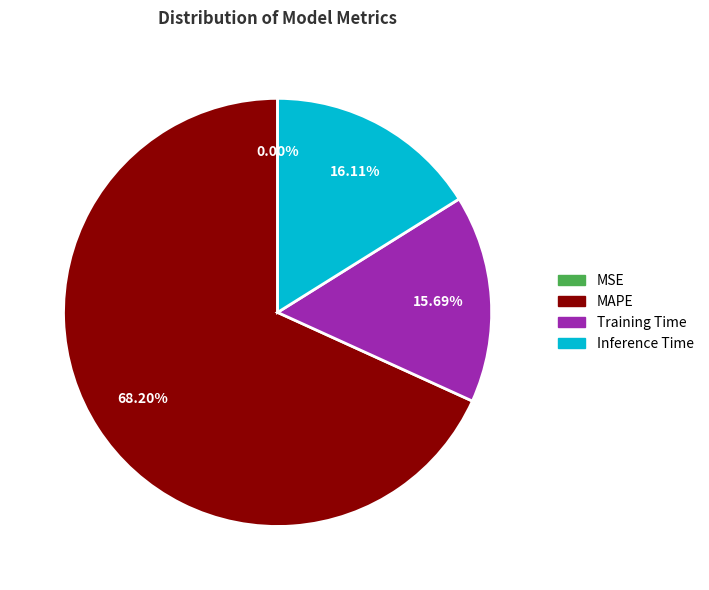

Does any single category account for the majority?

Yes